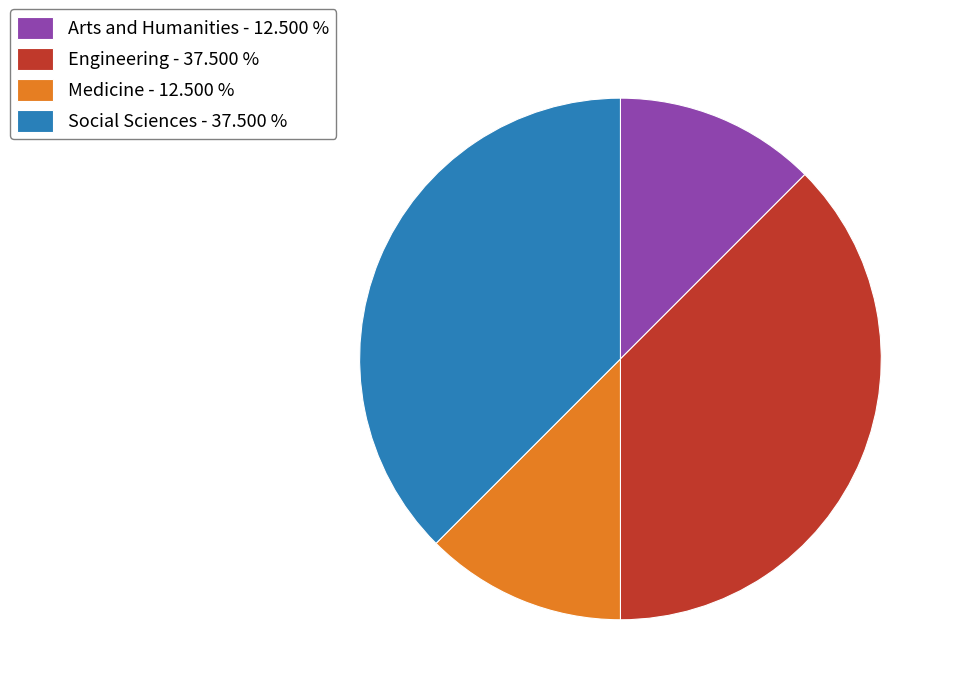

Between Medicine - 12.500 % and Engineering - 37.500 %, which is larger?

Engineering - 37.500 %